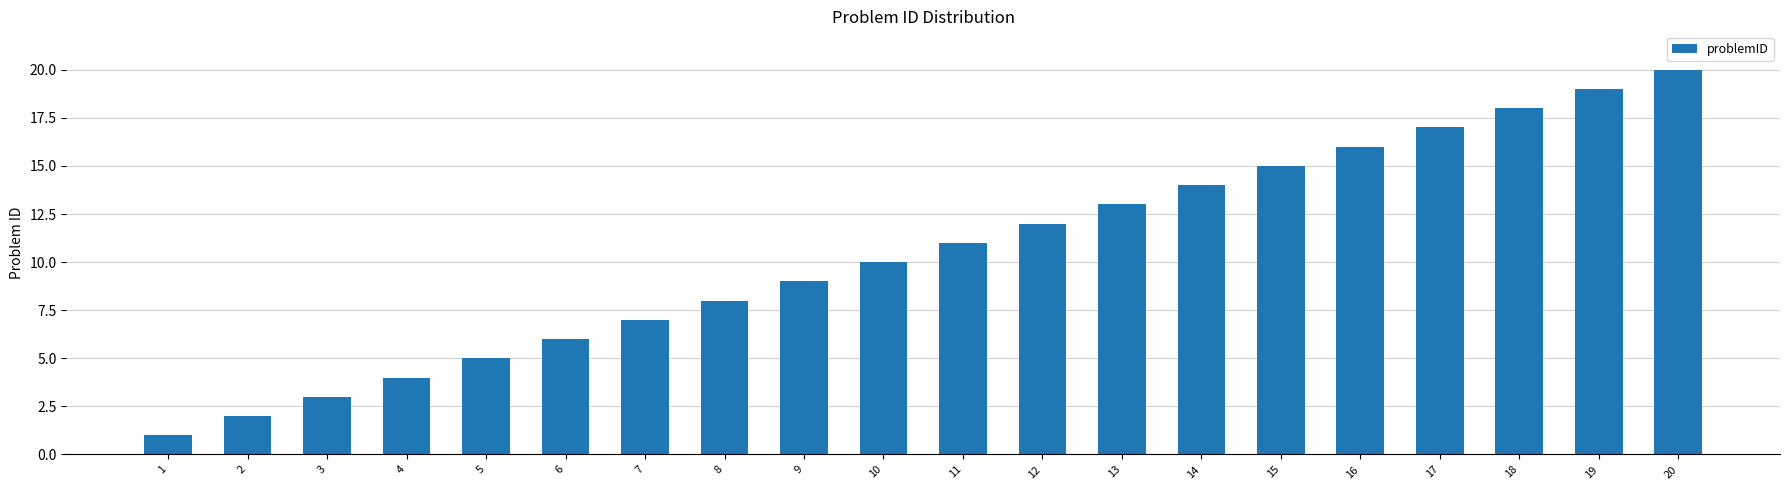

Read the value at 17.

17